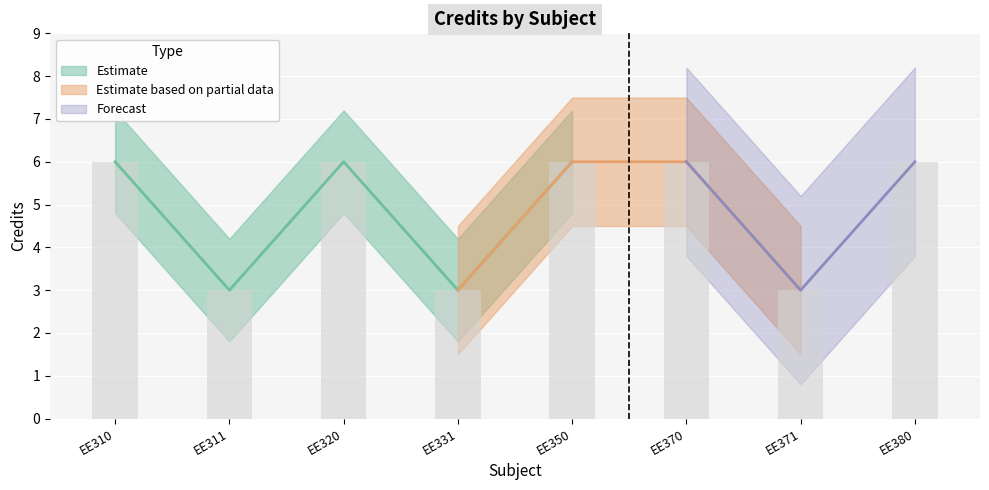

Reading left to right, list all the values displayed in this chart.

6	3	6	3	6	6	3	6